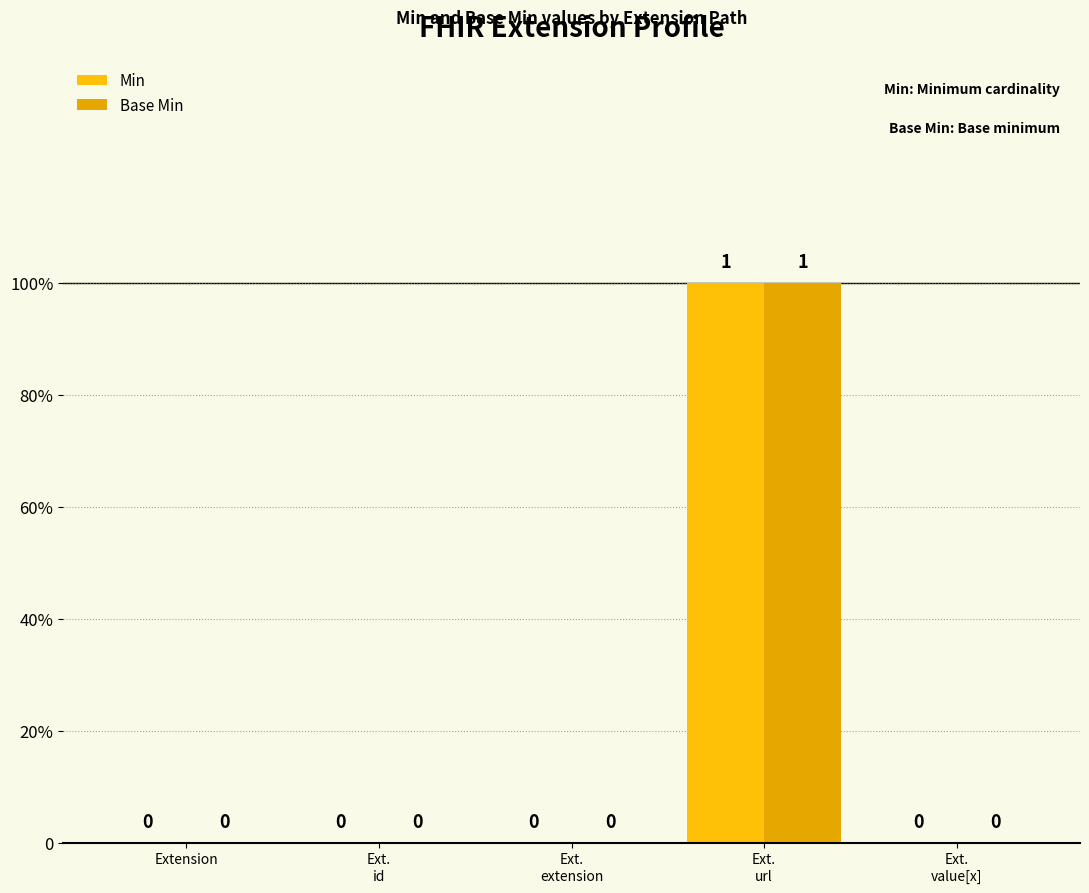

At which label does Base Min reach its peak?

Ext.
url